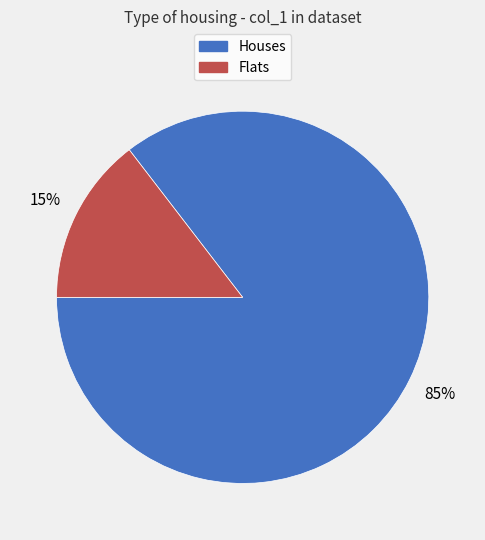

Is it true that Flats is 5% of the pie?

False